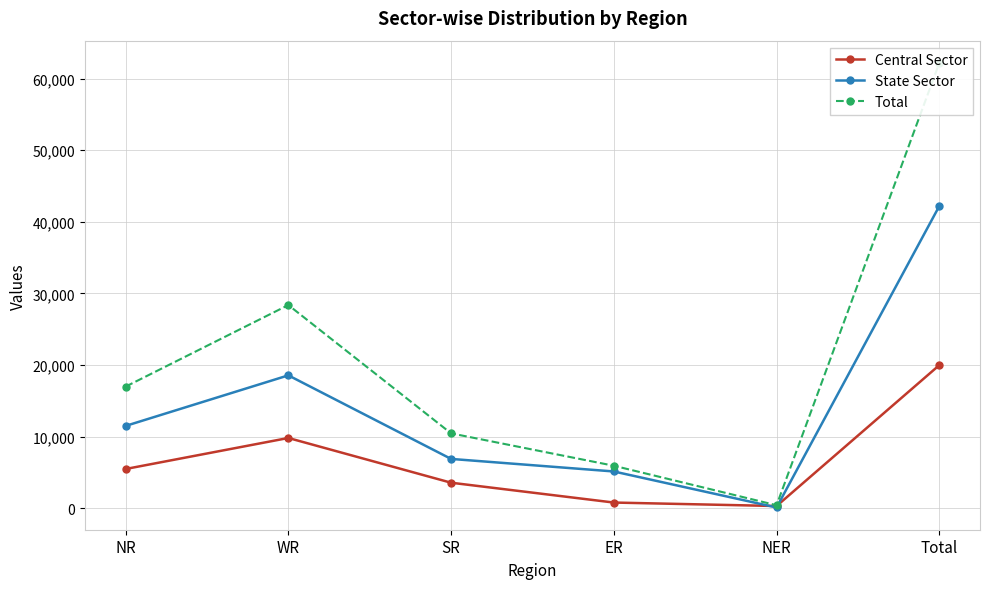

List the series in order of their overall mean, highest first.

Total, State Sector, Central Sector